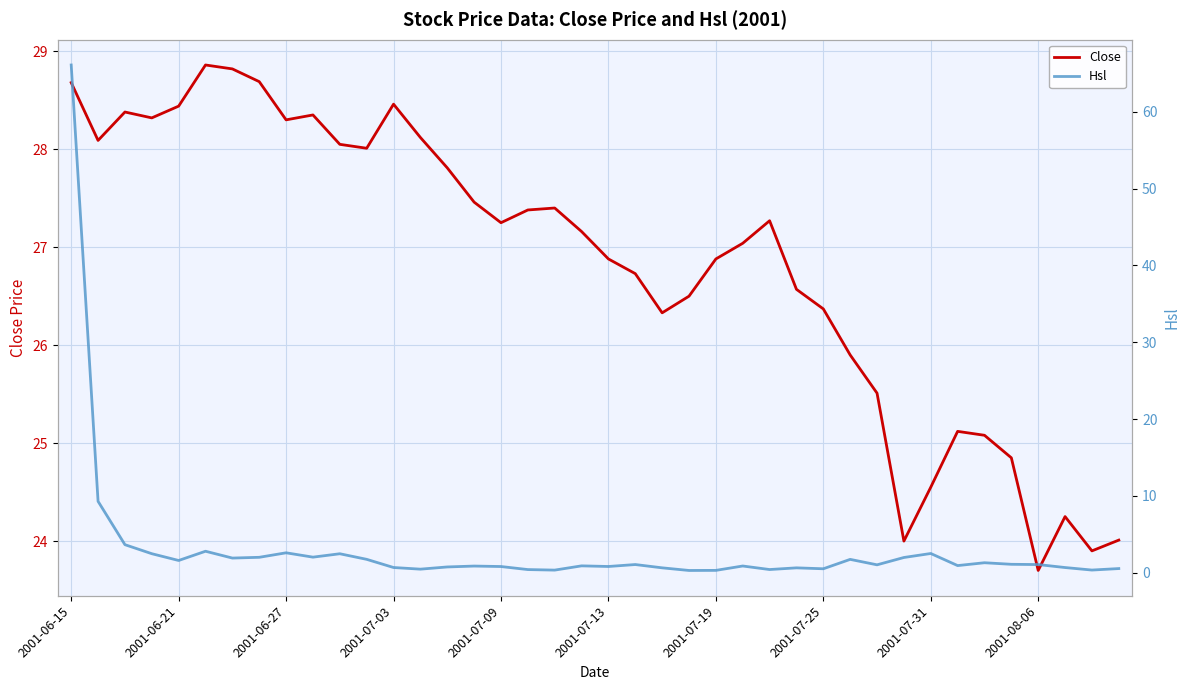

What is the highest value of the Close series?

28.9